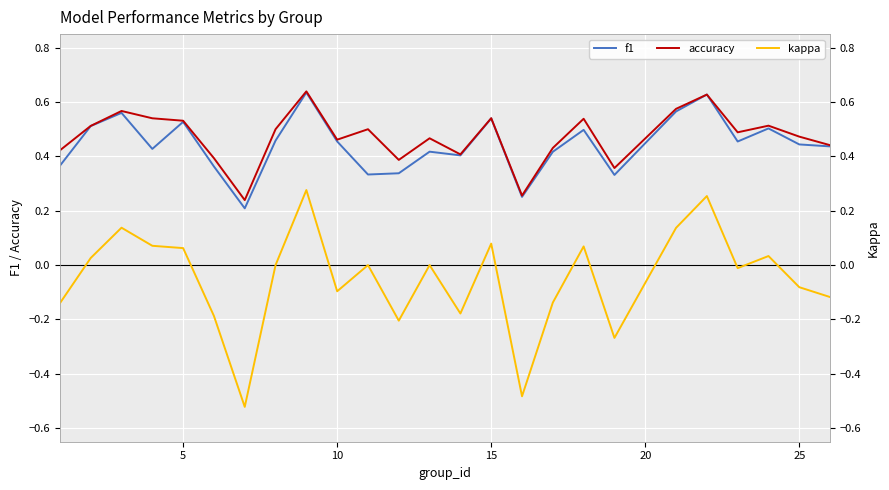

Is it true that accuracy equals 0.8 at 10?

False